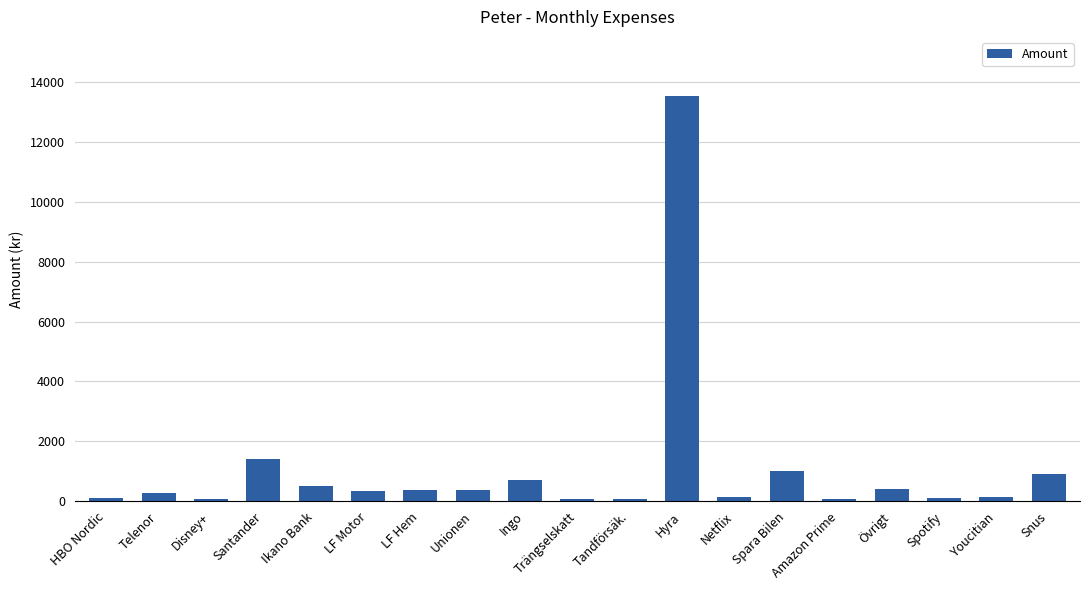

What is the average value?

1087